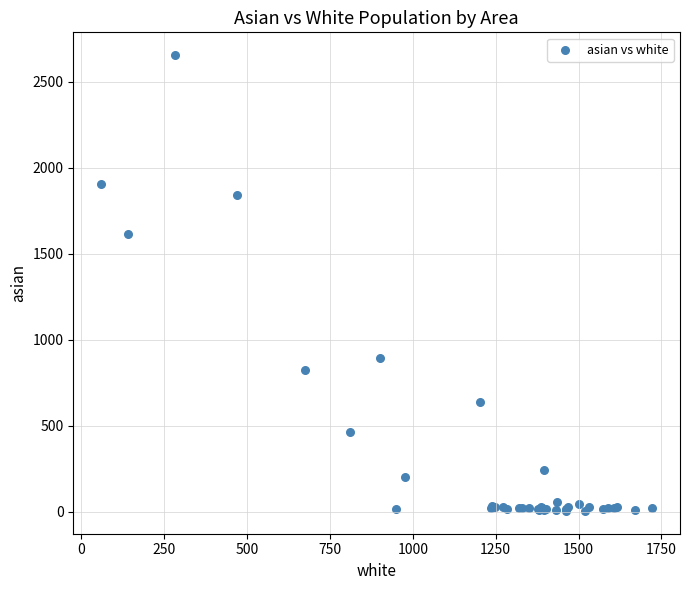

What Y value in the scatter plot is closest to 1330?

1616